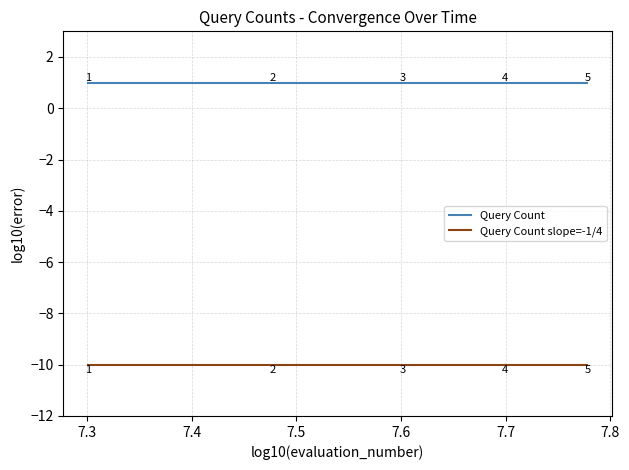

Which series has the largest total across all categories?

Query Count